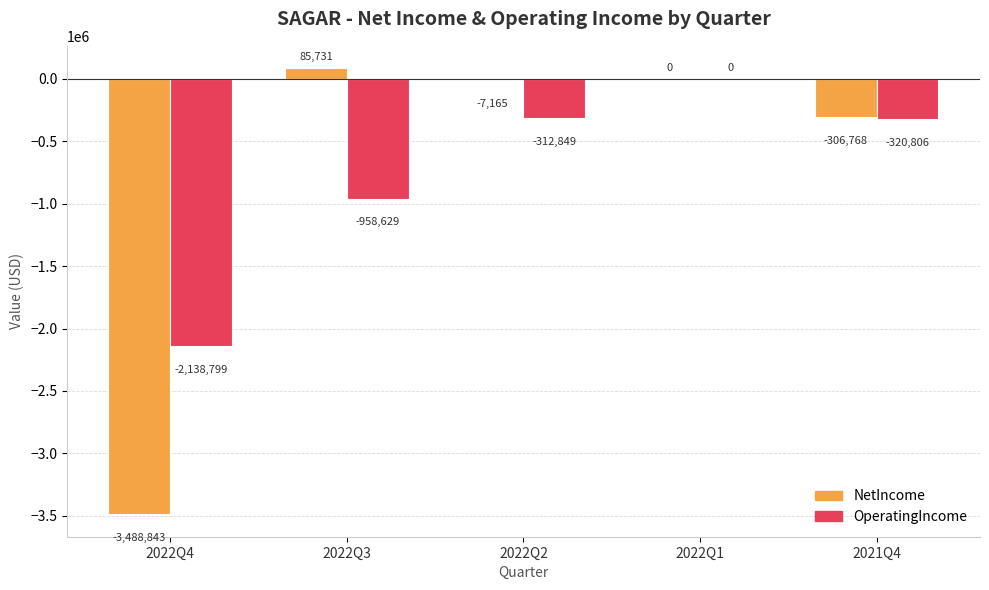

Which category has the highest value in the OperatingIncome series?

2022Q1